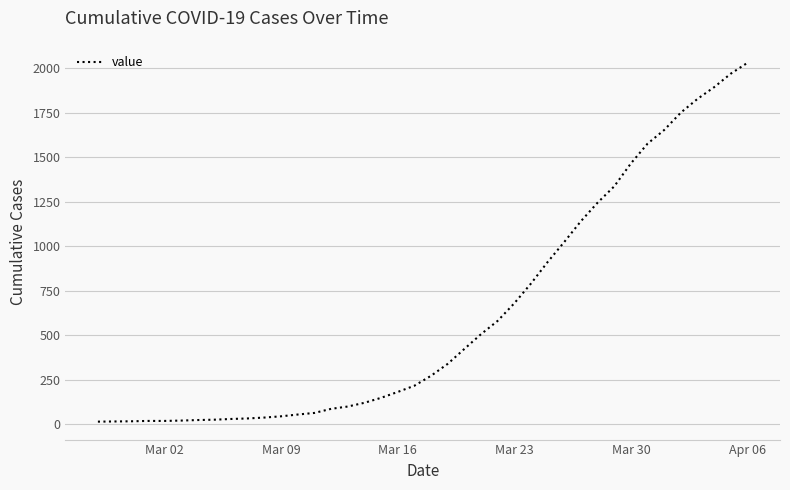

What is the difference between the maximum and minimum values?

2019